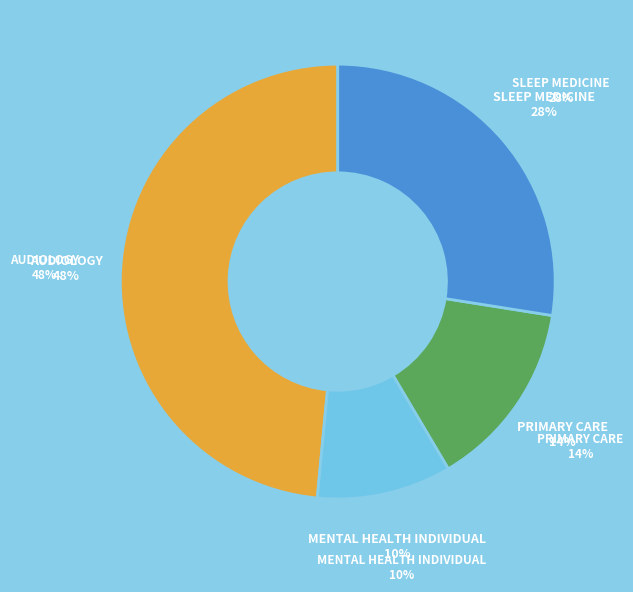

Approximately how many times larger is the value at PRIMARY CARE compared to MENTAL HEALTH INDIVIDUAL?

1.4